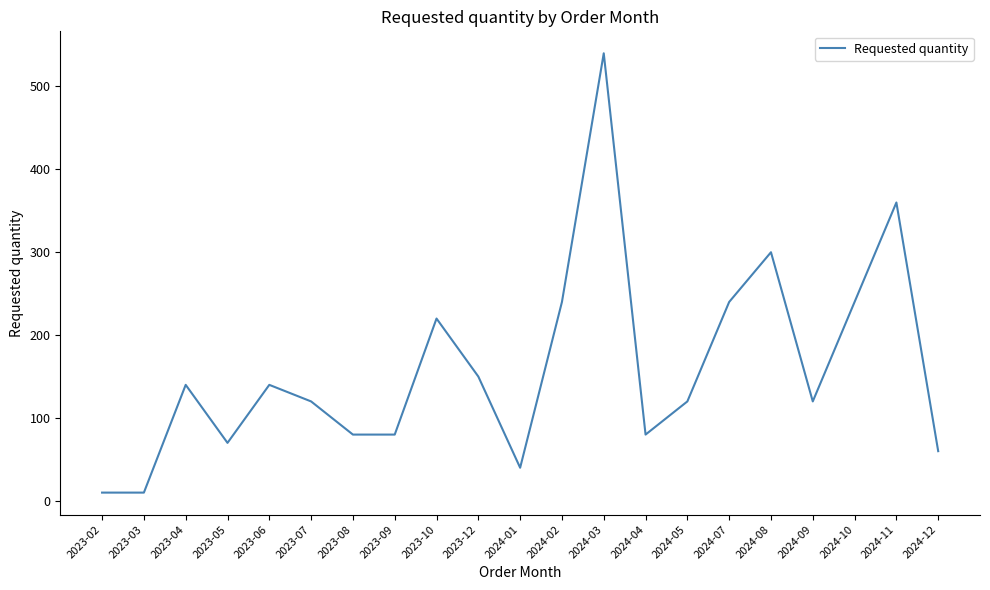

Read the value at 2024-05.

120